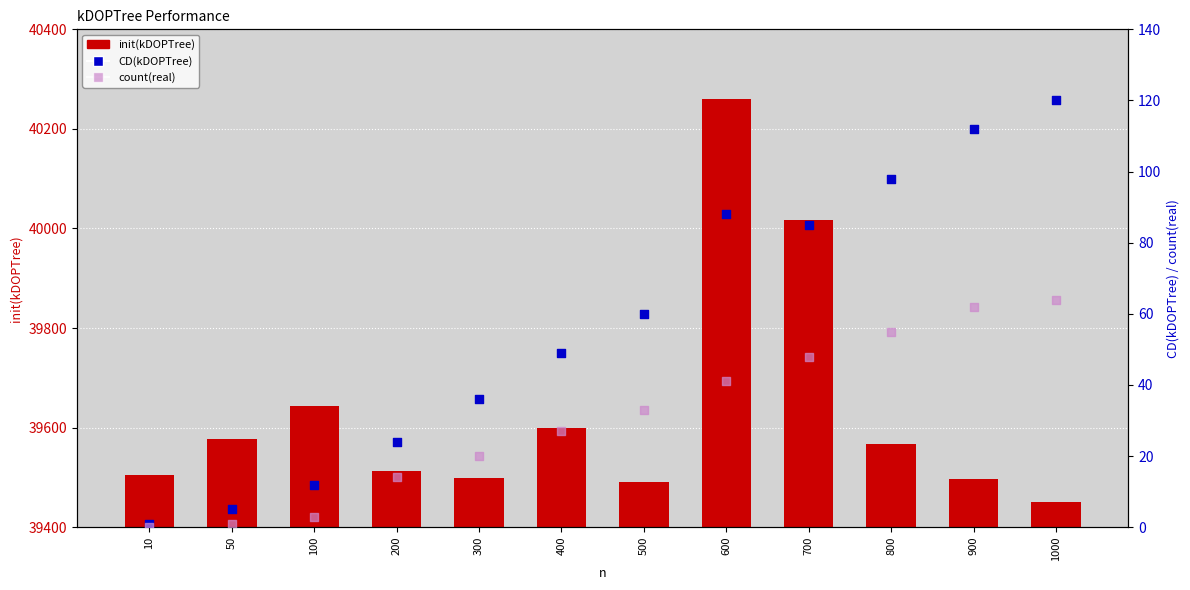

Is the value of CD(kDOPTree) at 800 greater than the value of init(kDOPTree) at 900?

No